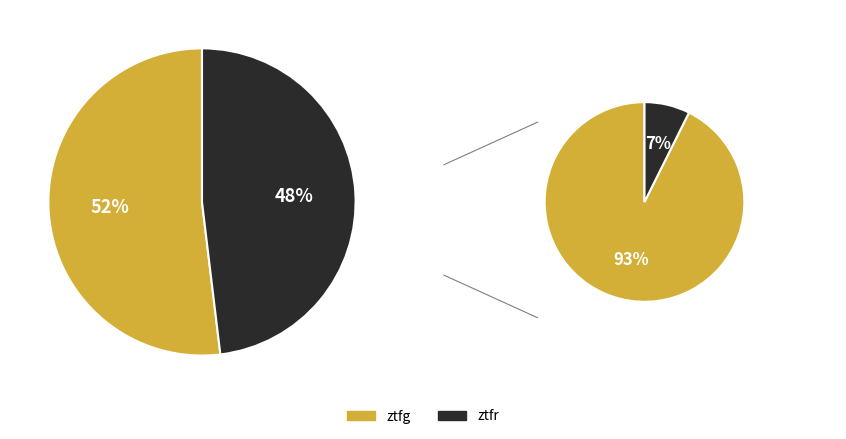

How many segments does this pie chart have?

2